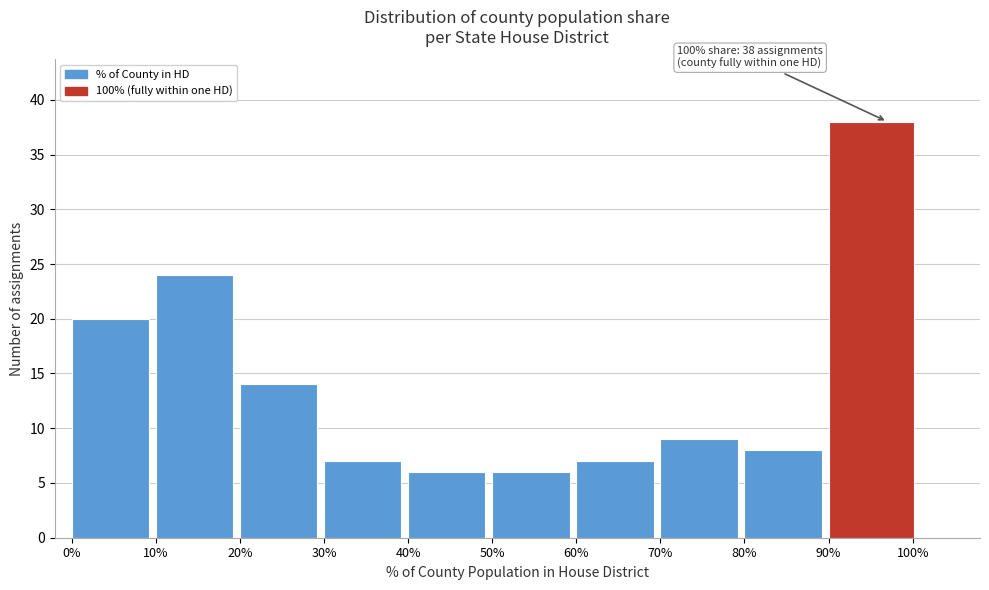

Reading left to right, list all the values displayed in this chart.

20	24	14	7	6	6	7	9	8	38